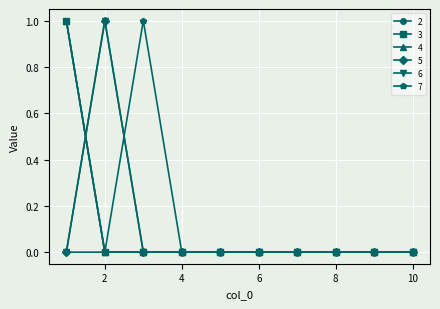

True or false: 4 has more than 1 points higher than both neighbors.

False